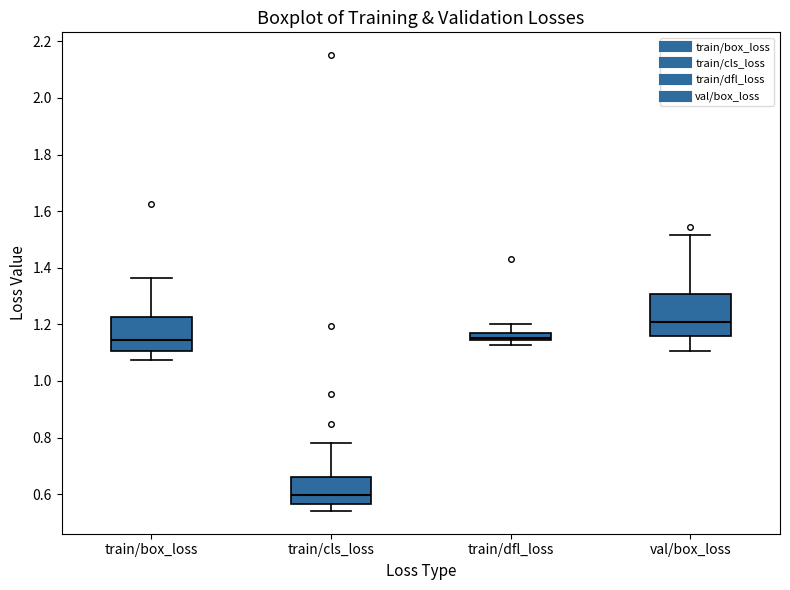

Where is the upper edge of the box for train/cls_loss on the y-axis? The values are not printed on the chart, so give them approximately, as read against the axis.

0.66